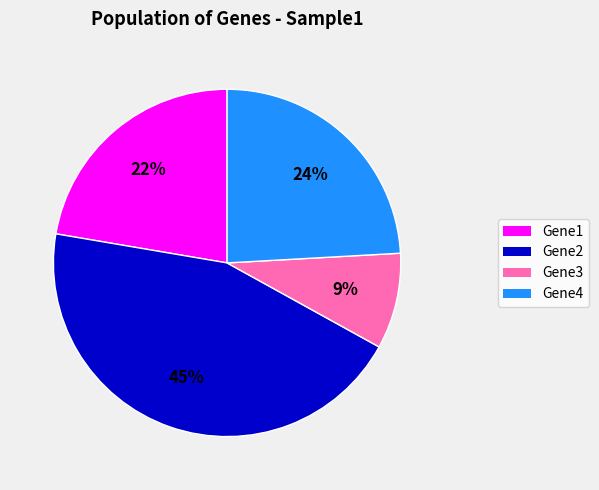

Is the sum of Gene1 and Gene2 greater than half?

Yes